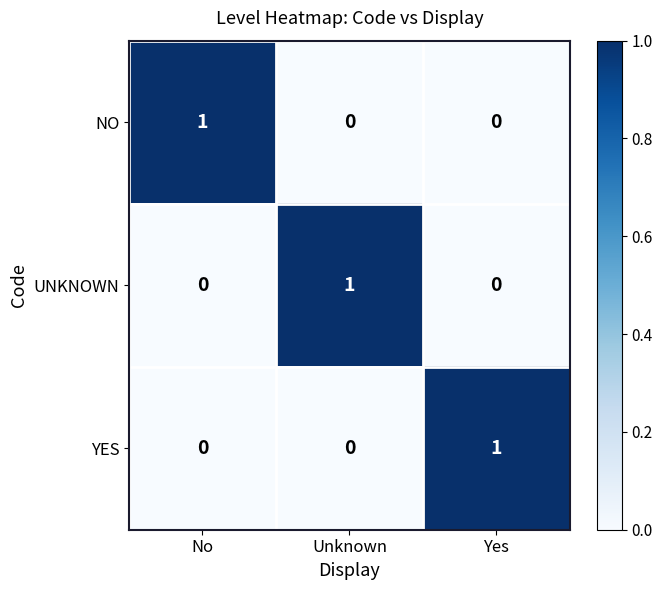

What is the difference between the highest and lowest values at Yes?

1